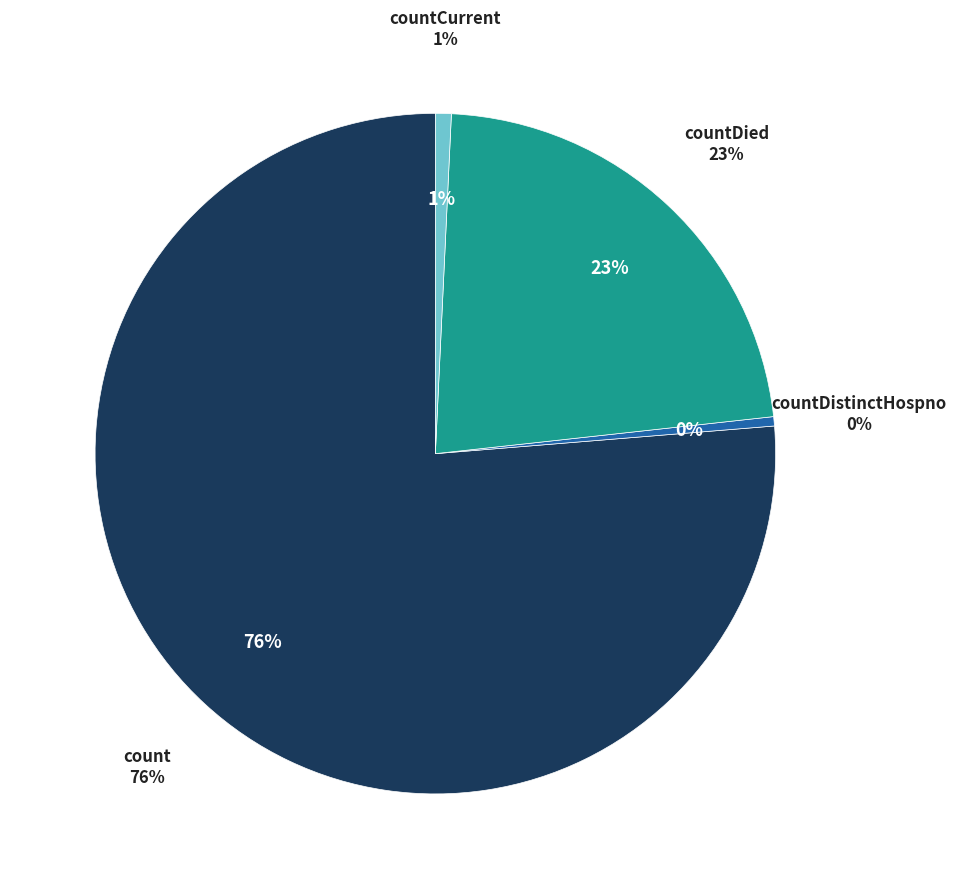

Is the sum of count and countCurrent greater than half?

Yes